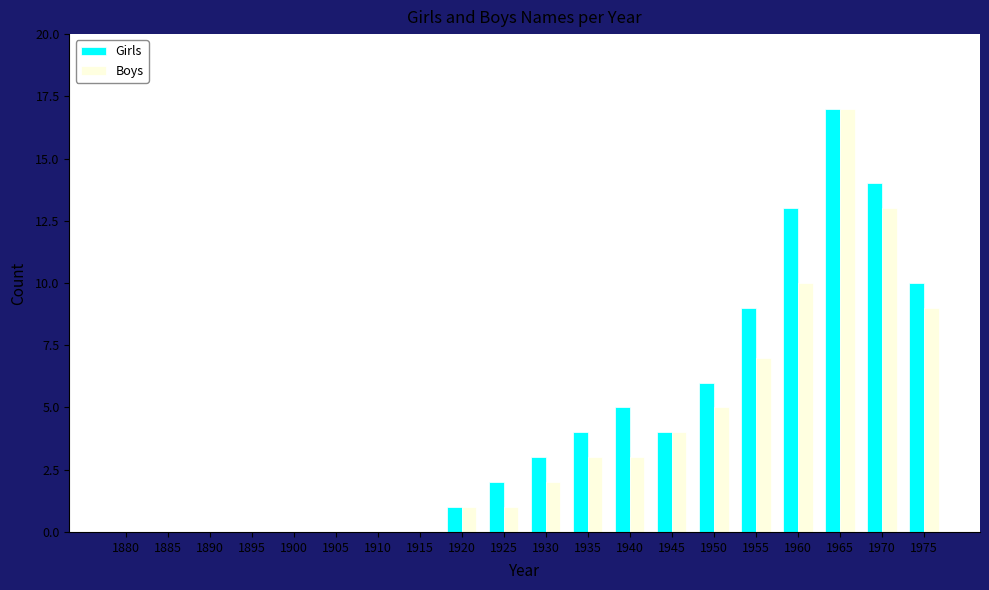

Reading left to right, extract all data points from this chart.

Girls: 1880=0	1885=0	1890=0	1895=0	1900=0	1905=0	1910=0	1915=0	1920=1	1925=2	1930=3	1935=4	1940=5	1945=4	1950=6	1955=9	1960=13	1965=17	1970=14	1975=10
Boys: 1880=0	1885=0	1890=0	1895=0	1900=0	1905=0	1910=0	1915=0	1920=1	1925=1	1930=2	1935=3	1940=3	1945=4	1950=5	1955=7	1960=10	1965=17	1970=13	1975=9